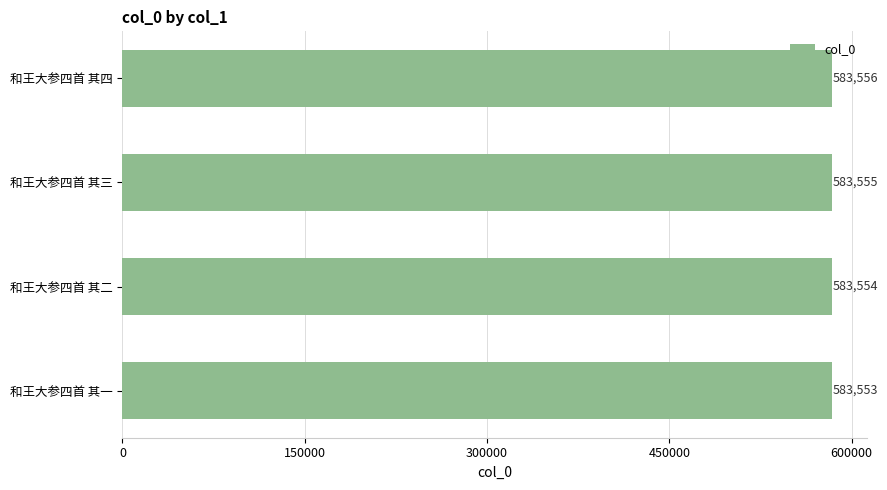

What is the difference between the maximum and minimum values?

3